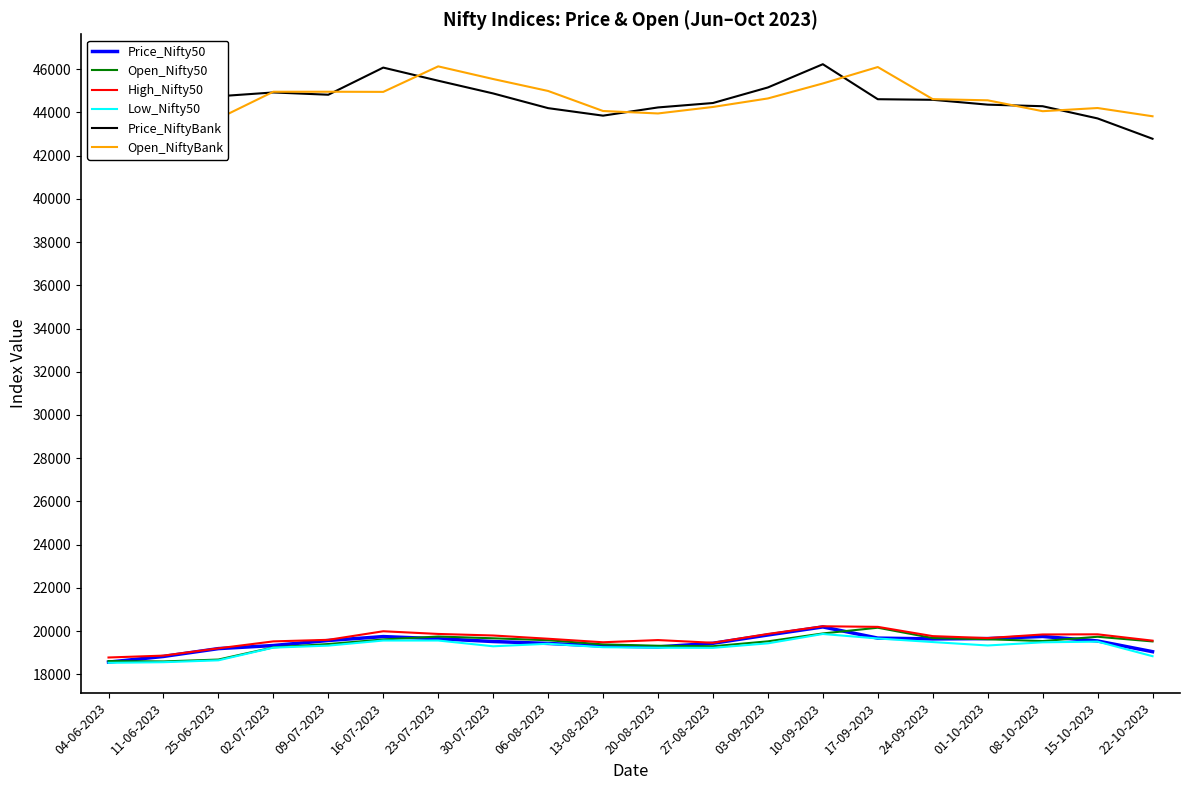

True or false: Open_NiftyBank and Low_Nifty50 intersect in this chart.

False